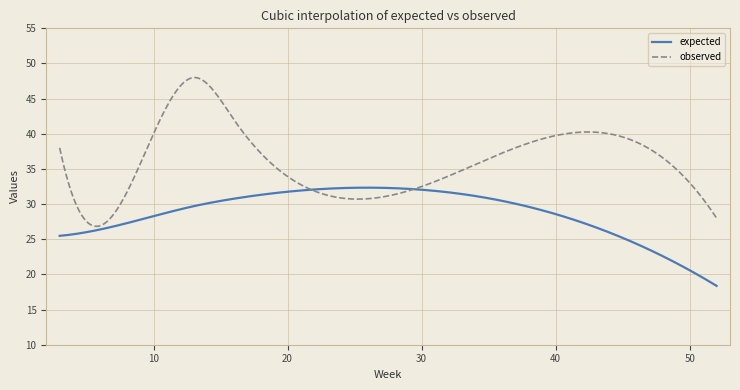

Which series has the largest range (max minus min)?

observed